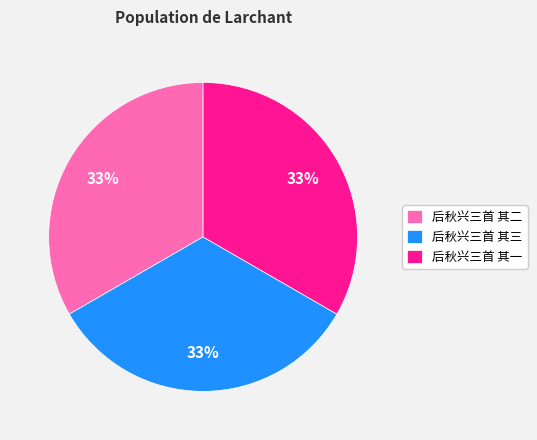

Is 后秋兴三首 其三 the majority of the pie?

No